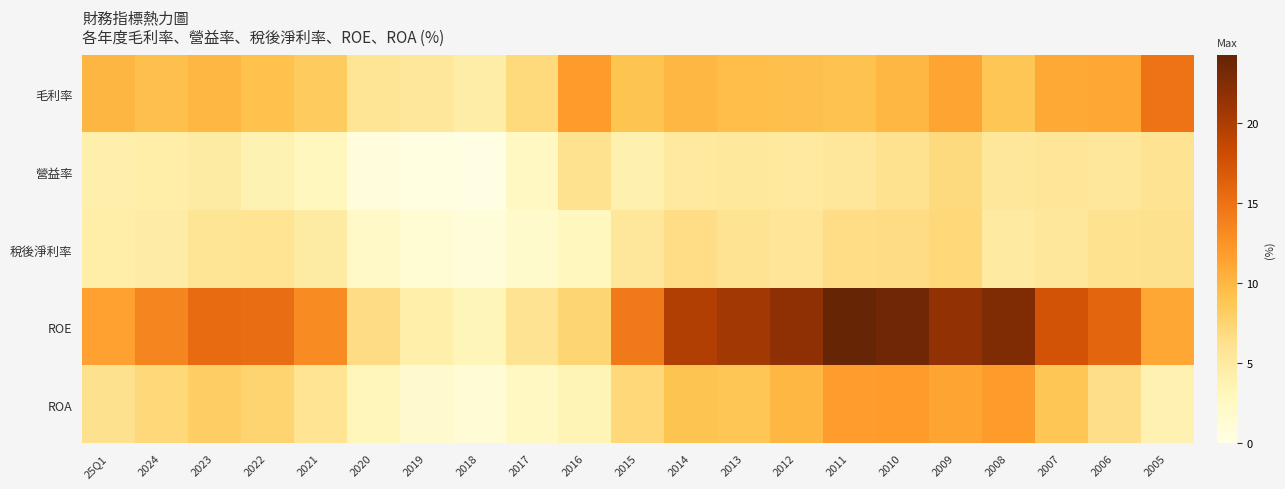

Which label corresponds to the largest value in the chart?

2011